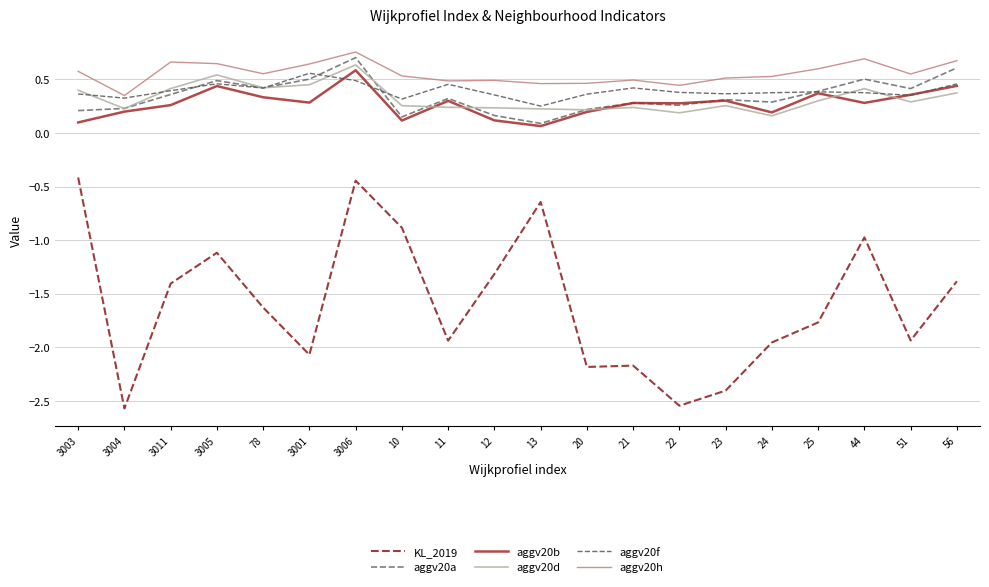

At which category is the sum across all series the highest?

3006